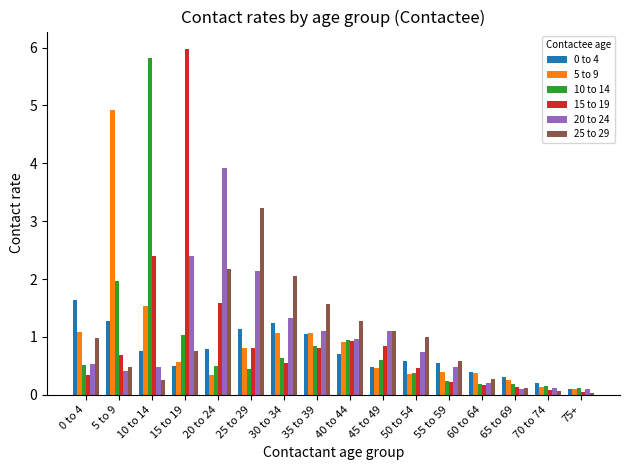

How many bars are there in total?

96